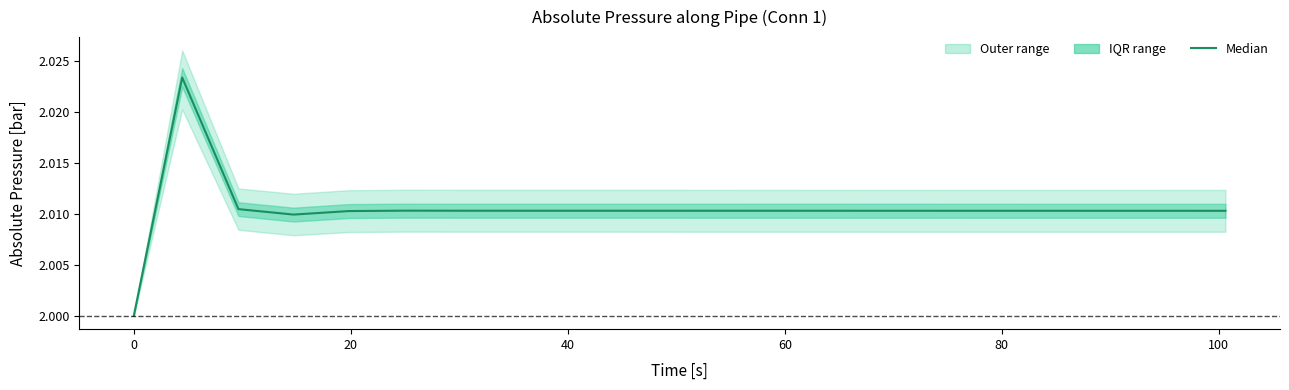

What is the greatest value displayed?

2.0